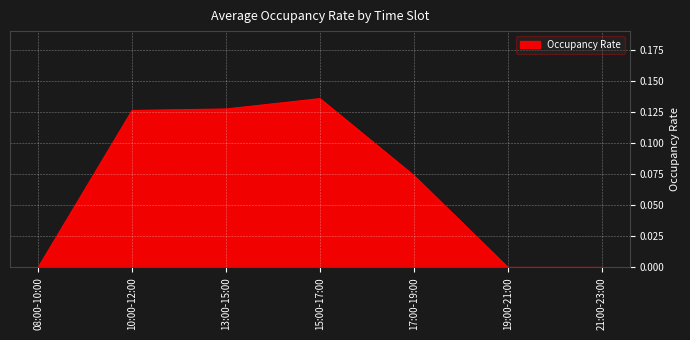

Is it true that the value at 08:00-10:00 is 0.1?

False